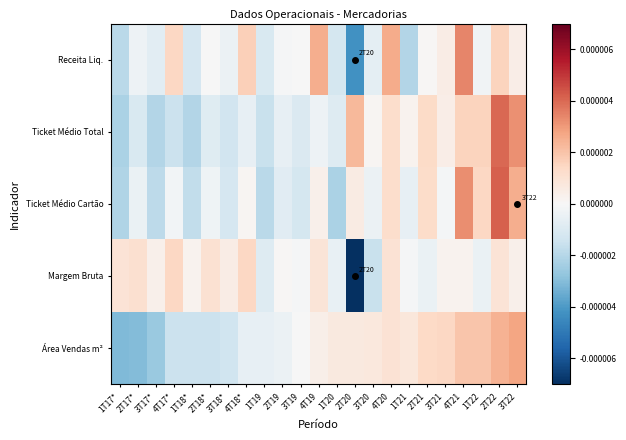

At which category is the sum across all series the highest?

2T22